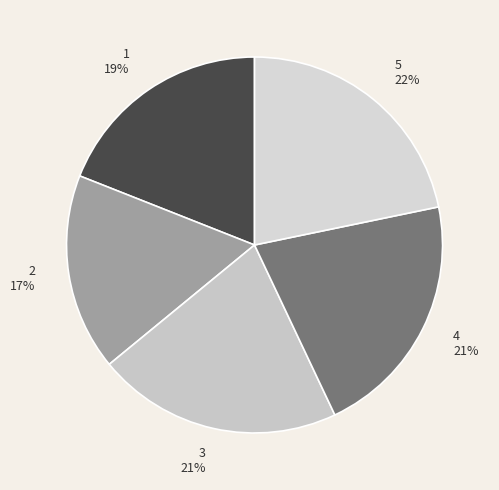

Which slice is the largest?

5